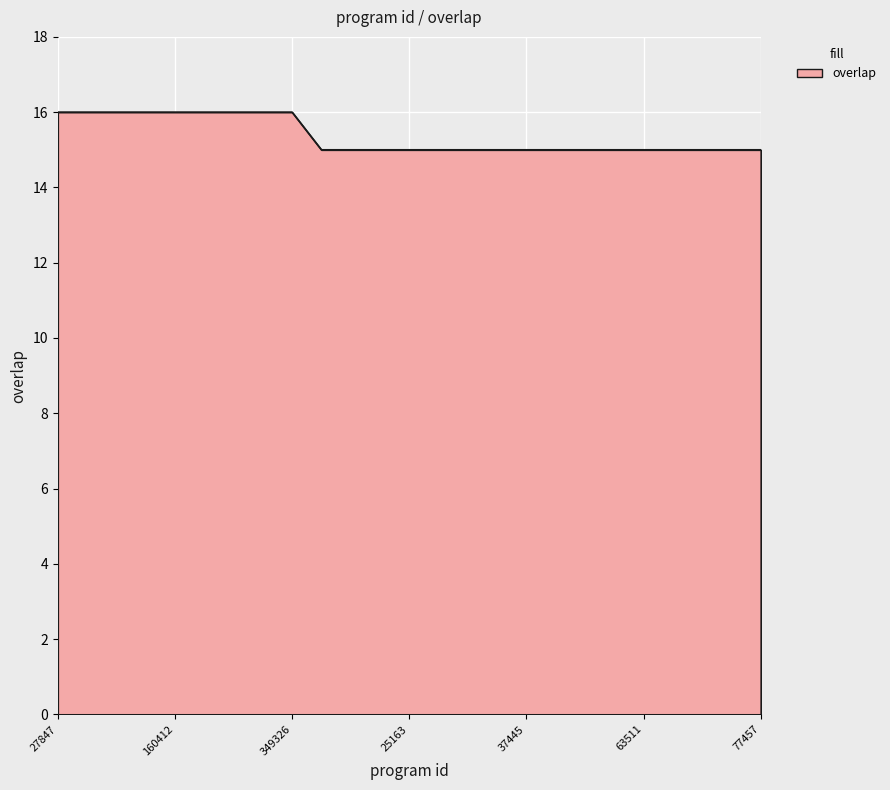

What is the greatest value displayed?

16